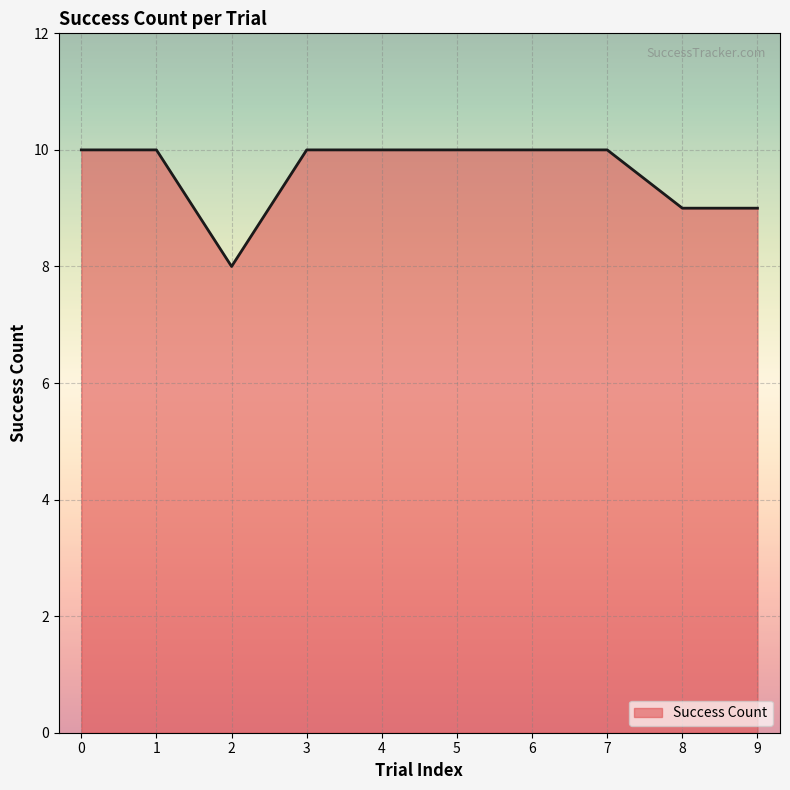

What is the smallest value displayed?

8